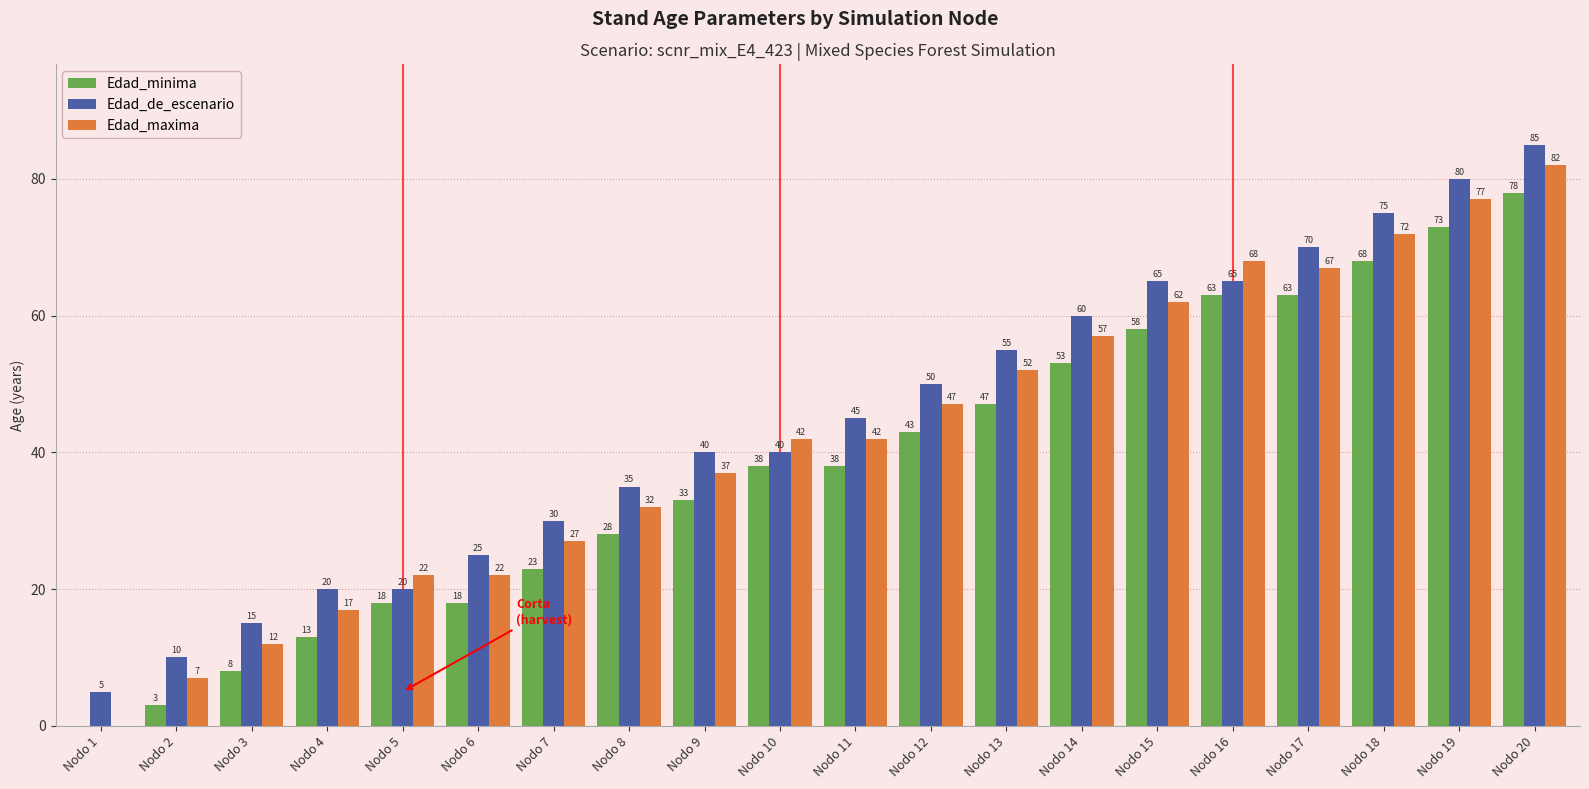

Reading right to left, transcribe all the data shown in this chart.

Edad_minima: Nodo 20=78	Nodo 19=73	Nodo 18=68	Nodo 17=63	Nodo 16=63	Nodo 15=58	Nodo 14=53	Nodo 13=47	Nodo 12=43	Nodo 11=38	Nodo 10=38	Nodo 9=33	Nodo 8=28	Nodo 7=23	Nodo 6=18	Nodo 5=18	Nodo 4=13	Nodo 3=8	Nodo 2=3	Nodo 1=0
Edad_de_escenario: Nodo 20=85	Nodo 19=80	Nodo 18=75	Nodo 17=70	Nodo 16=65	Nodo 15=65	Nodo 14=60	Nodo 13=55	Nodo 12=50	Nodo 11=45	Nodo 10=40	Nodo 9=40	Nodo 8=35	Nodo 7=30	Nodo 6=25	Nodo 5=20	Nodo 4=20	Nodo 3=15	Nodo 2=10	Nodo 1=5
Edad_maxima: Nodo 20=82	Nodo 19=77	Nodo 18=72	Nodo 17=67	Nodo 16=68	Nodo 15=62	Nodo 14=57	Nodo 13=52	Nodo 12=47	Nodo 11=42	Nodo 10=42	Nodo 9=37	Nodo 8=32	Nodo 7=27	Nodo 6=22	Nodo 5=22	Nodo 4=17	Nodo 3=12	Nodo 2=7	Nodo 1=0